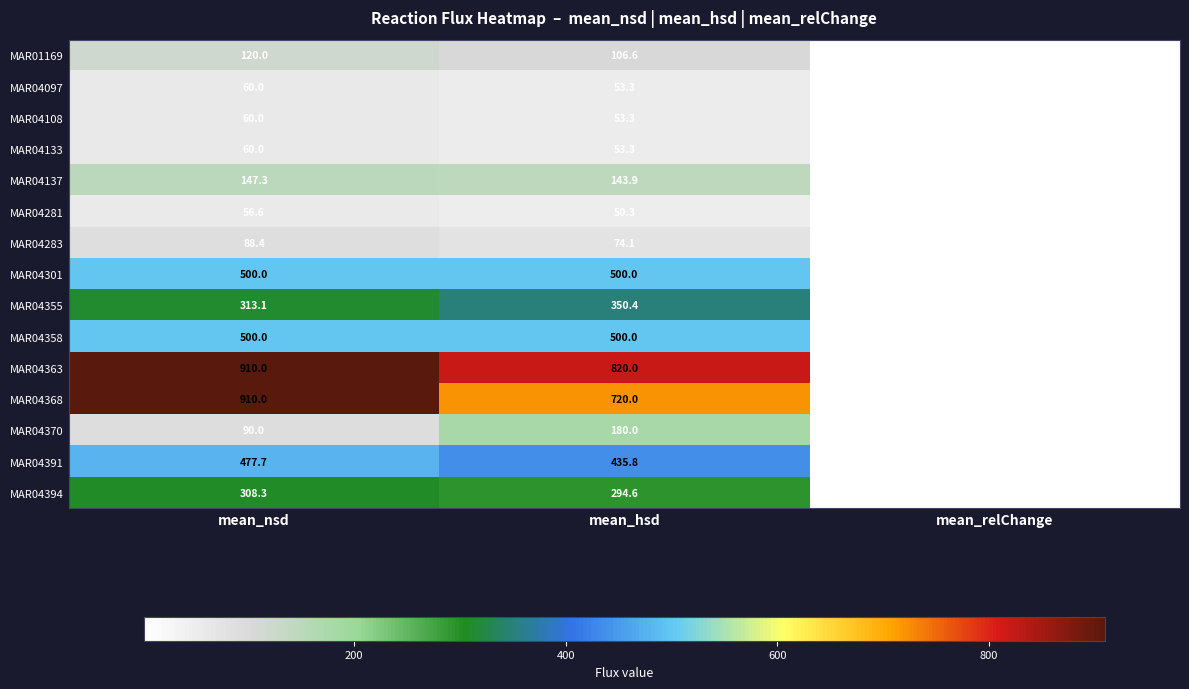

What is the difference between the MAR04097 values at mean_nsd and mean_relChange?

59.1